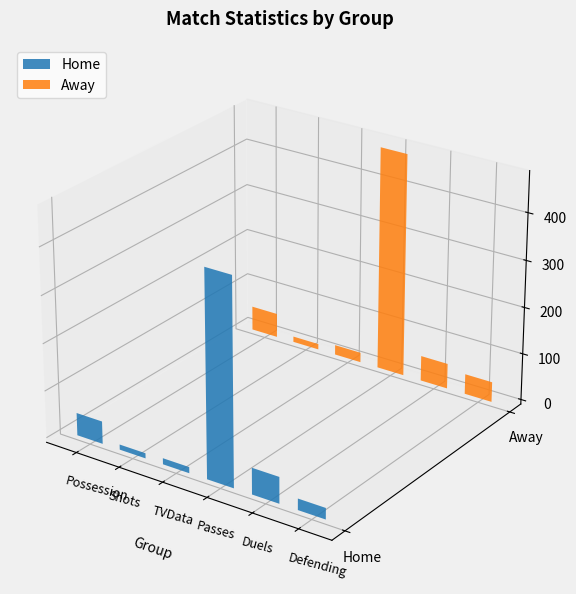

The Away series shows 4 at Clearances. True or false?

False